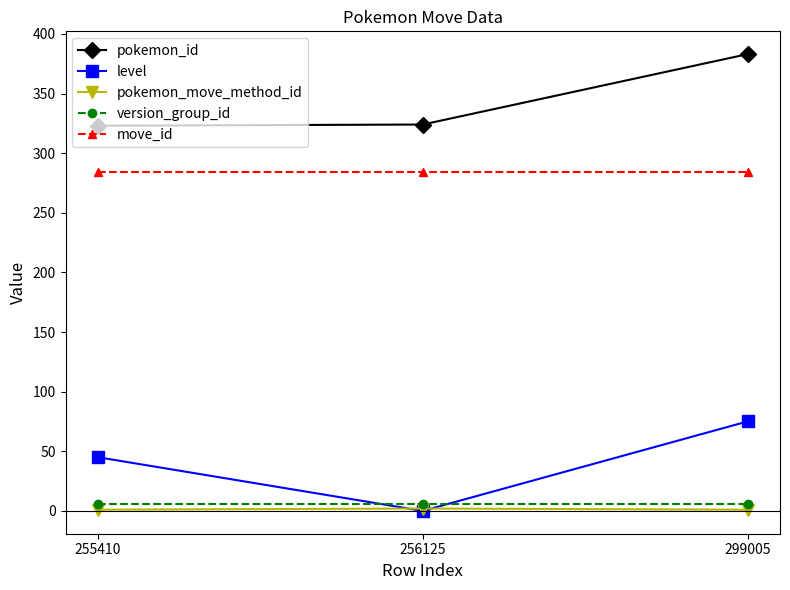

What is the greatest value displayed?

383